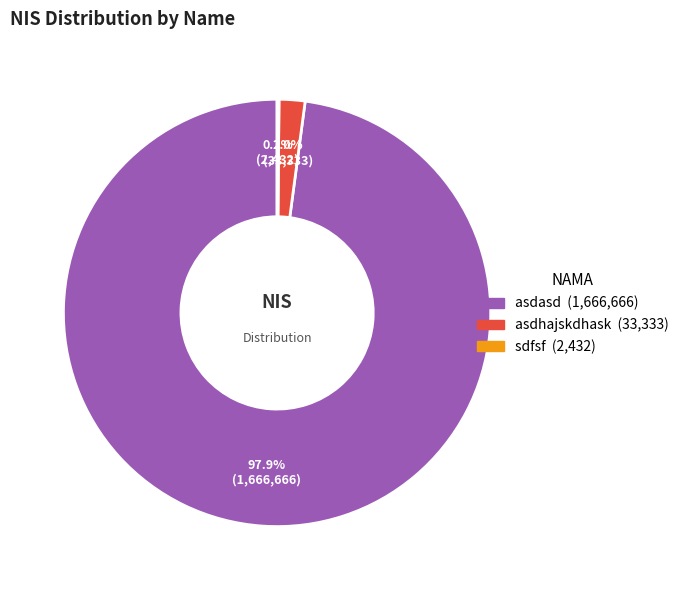

To the nearest percent, what is the difference between the largest and smallest slice percentages?

98%